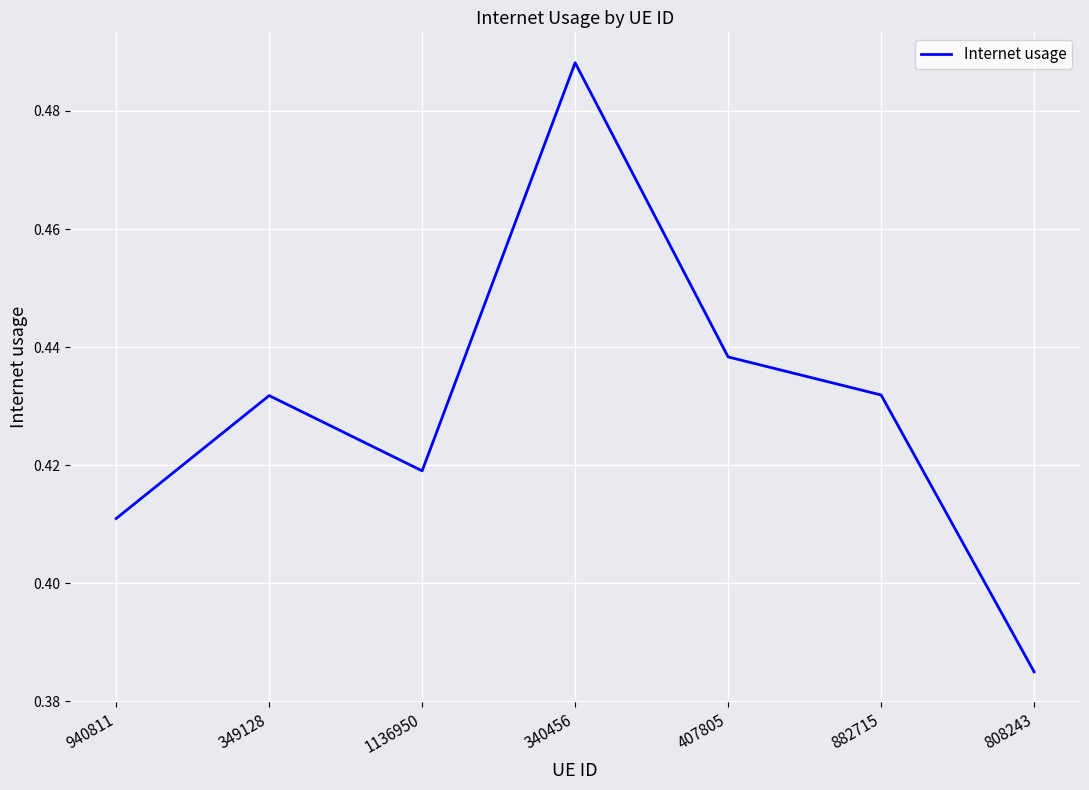

At which label is the value closest to 0?

808243